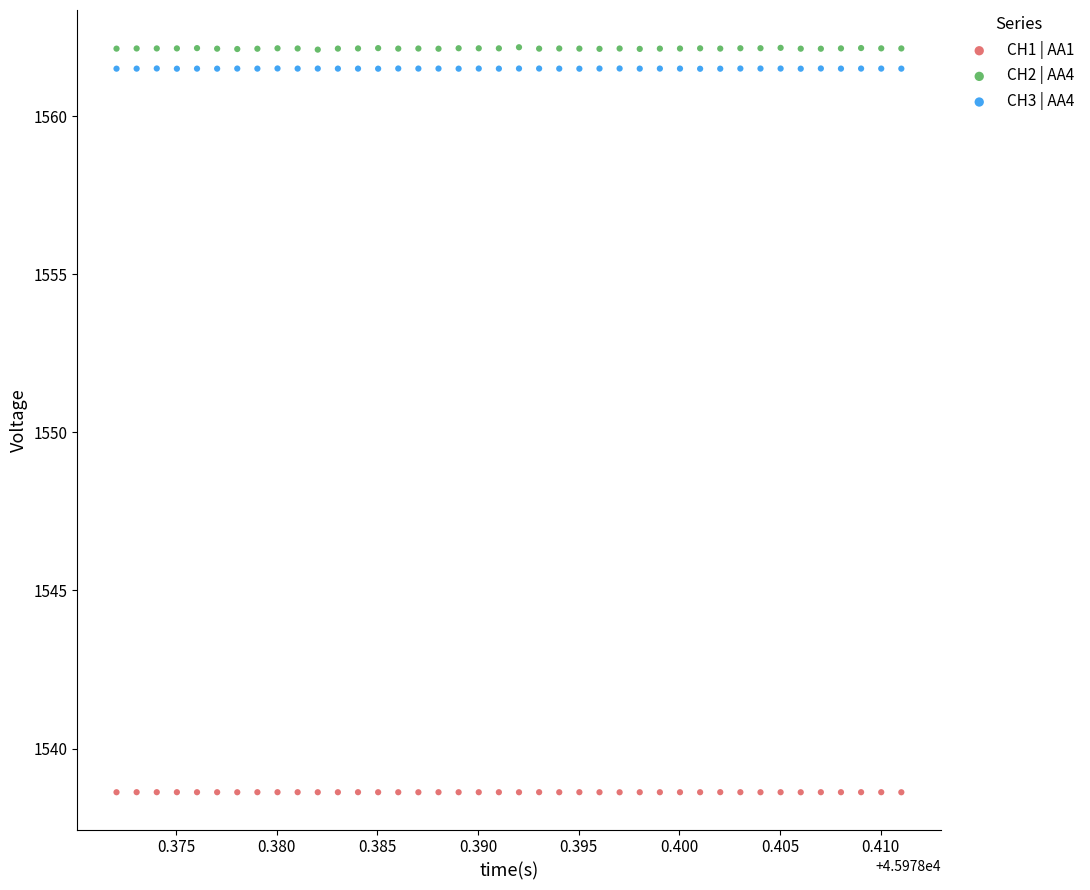

Which series has the largest Y range (max minus min)?

CH2 | AA4